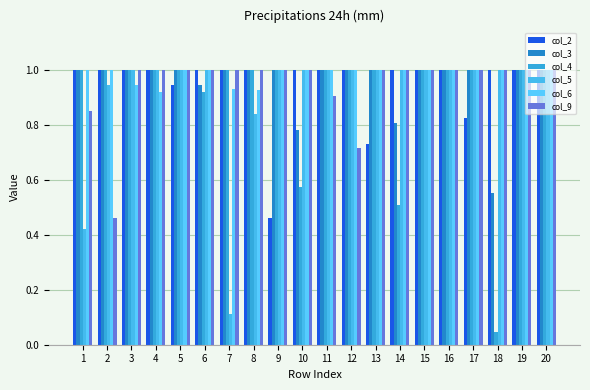

Which category has the lowest value across all series?

18